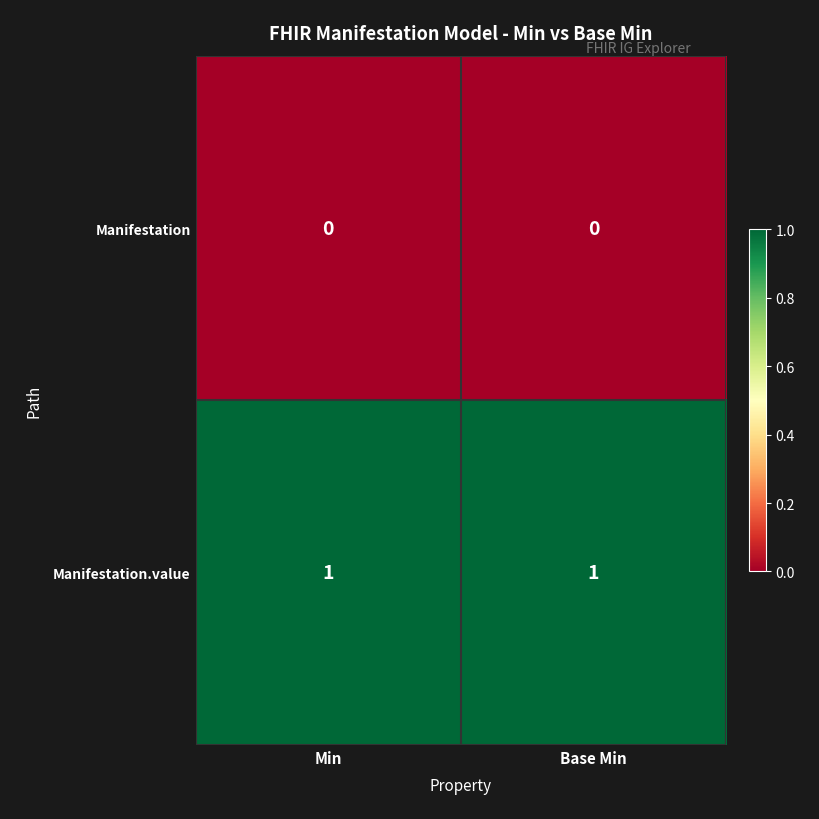

Rank the series by their average value, from lowest to highest.

Manifestation, Manifestation.value